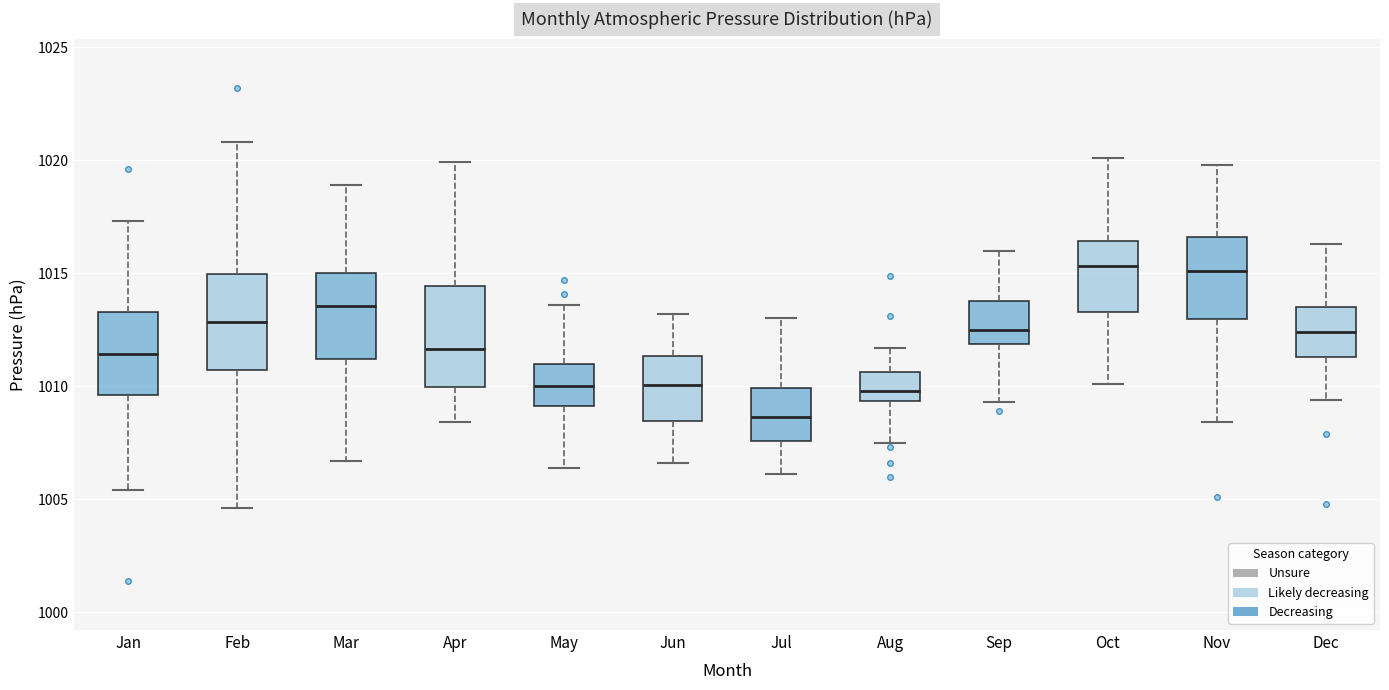

Reading left to right, transcribe this box plot: for each box, give where its median line is, the range the box spans, and where its two whiskers end, as read against the y-axis. The values are not printed on the chart, so give them approximately, as read against the axis.

Jan: median 1011.5, box 1009.5 to 1013.5, whiskers 1005.5 to 1017.5
Feb: median 1013.0, box 1010.5 to 1015.0, whiskers 1004.5 to 1021.0
Mar: median 1013.5, box 1011.0 to 1015.0, whiskers 1006.5 to 1019.0
Apr: median 1011.5, box 1010.0 to 1014.5, whiskers 1008.5 to 1020.0
May: median 1010.0, box 1009.0 to 1011.0, whiskers 1006.5 to 1013.5
Jun: median 1010.0, box 1008.5 to 1011.5, whiskers 1006.5 to 1013.0
Jul: median 1008.5, box 1007.5 to 1010.0, whiskers 1006.0 to 1013.0
Aug: median 1010.0, box 1009.5 to 1010.5, whiskers 1007.5 to 1011.5
Sep: median 1012.5, box 1012.0 to 1014.0, whiskers 1009.5 to 1016.0
Oct: median 1015.5, box 1013.5 to 1016.5, whiskers 1010.0 to 1020.0
Nov: median 1015.0, box 1013.0 to 1016.5, whiskers 1008.5 to 1020.0
Dec: median 1012.5, box 1011.5 to 1013.5, whiskers 1009.5 to 1016.5